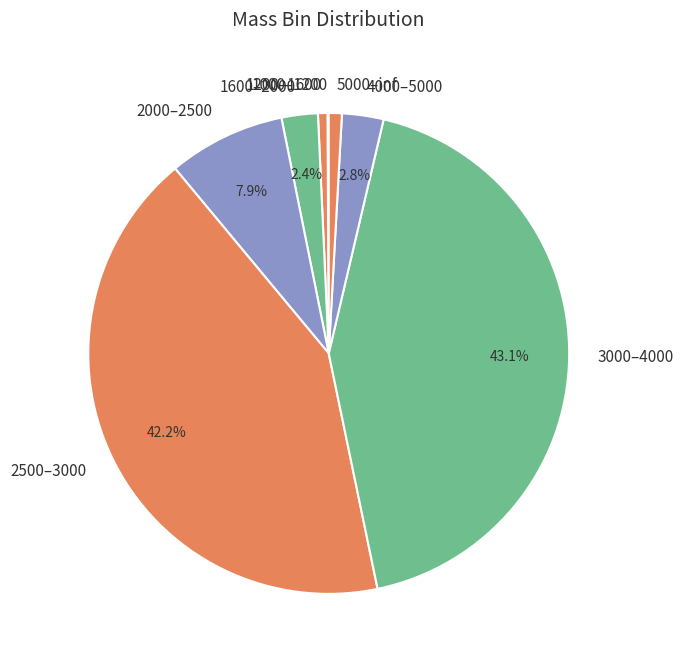

What portion of the pie excludes 1600–2000?

97.6%